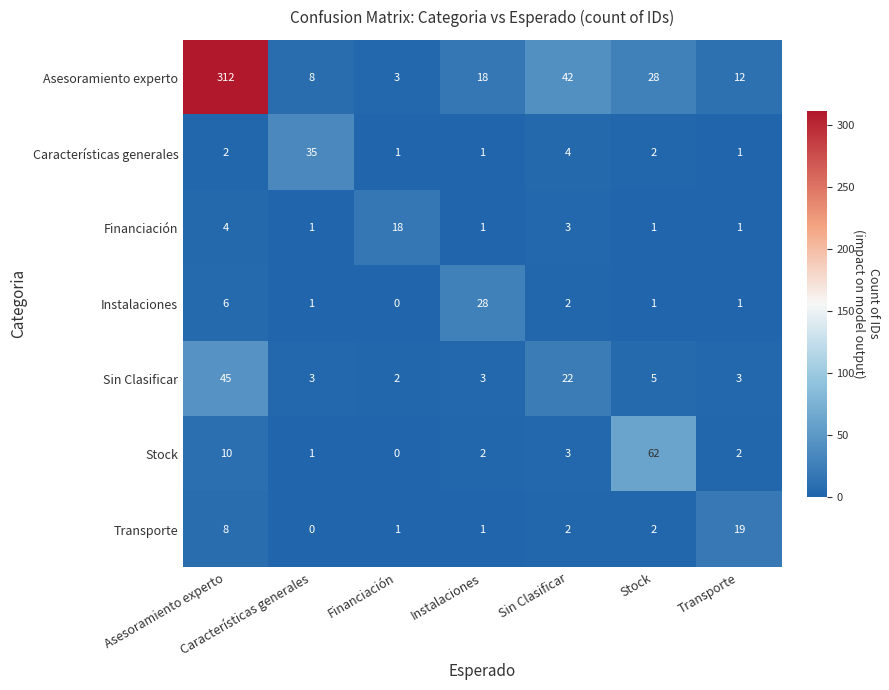

The value of Transporte at Asesoramiento experto is 3. True or false?

False